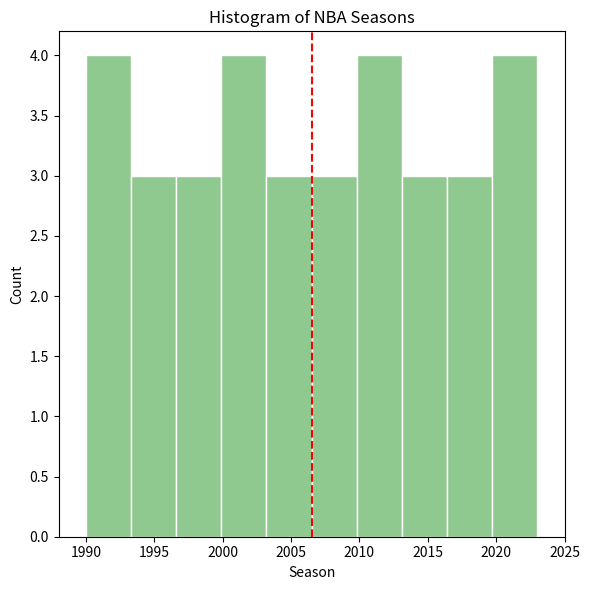

What is the height of the bar covering 2016.4 to 2019.7 on the x-axis? Neither the bar edges nor the heights are printed on the chart, so give them approximately, as read against the axes.

3